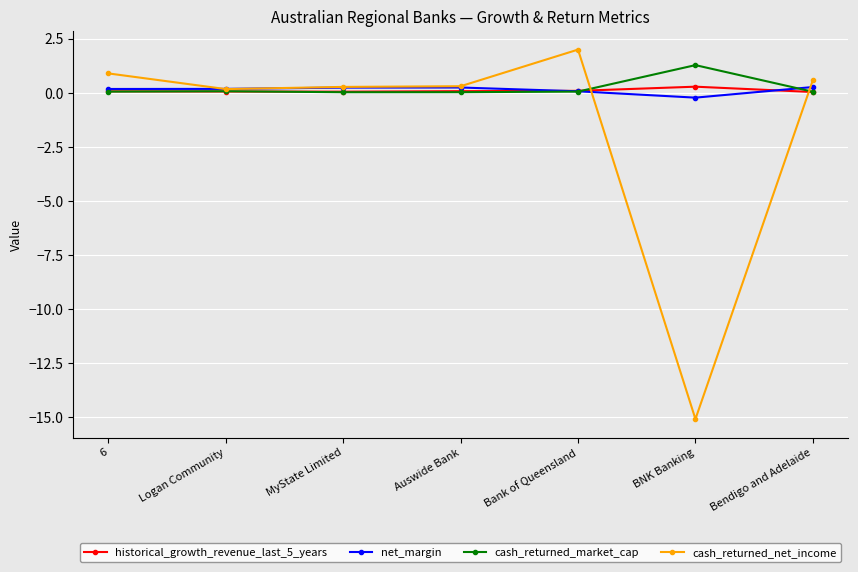

Is it true that cash_returned_net_income equals -3.9 at BNK Banking?

False